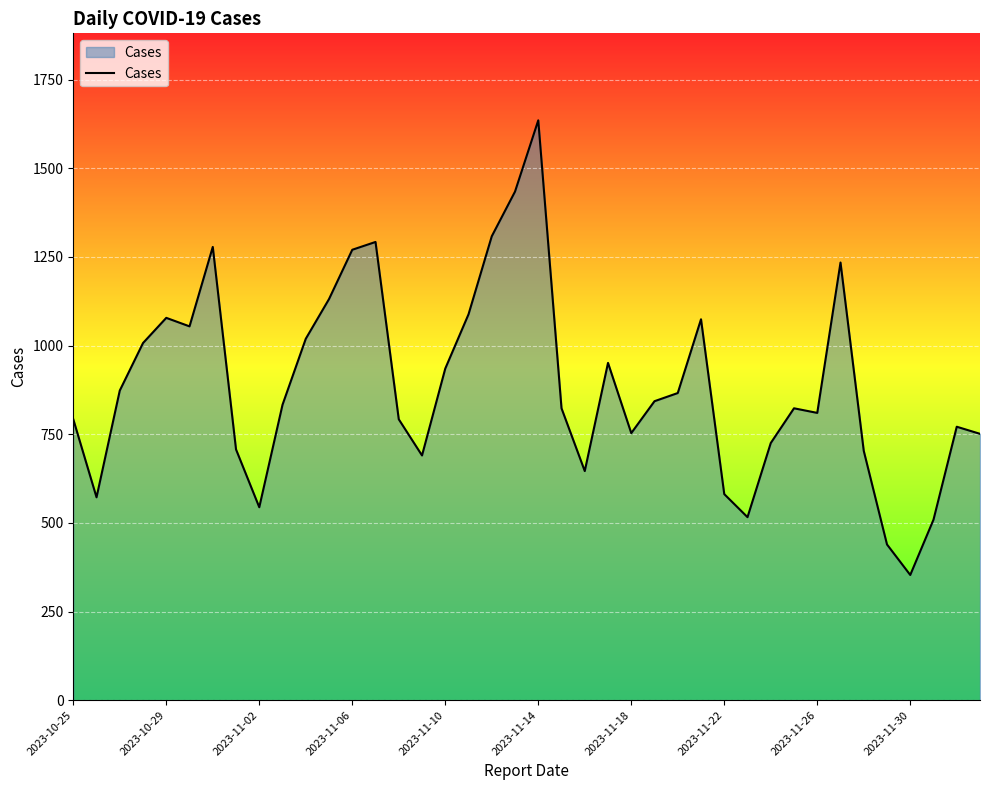

What is the greatest value displayed?

1635